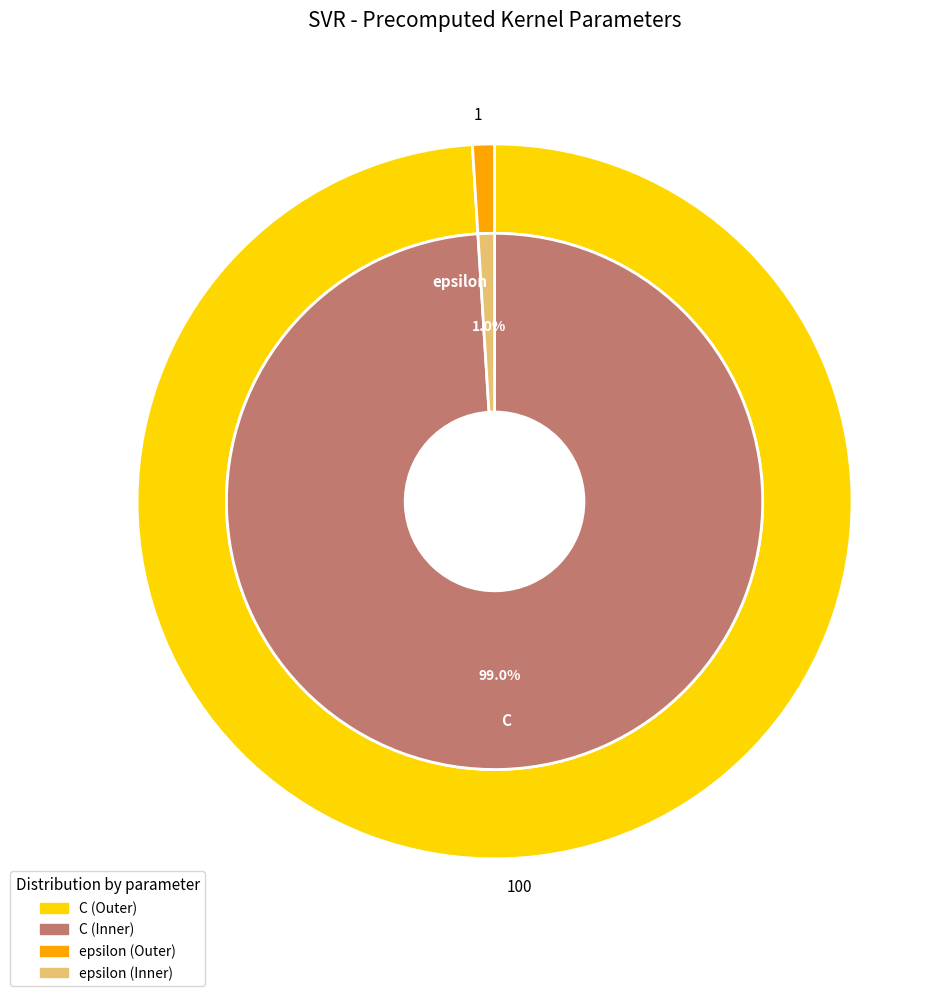

Combined, do epsilon and C account for over 50%?

Yes